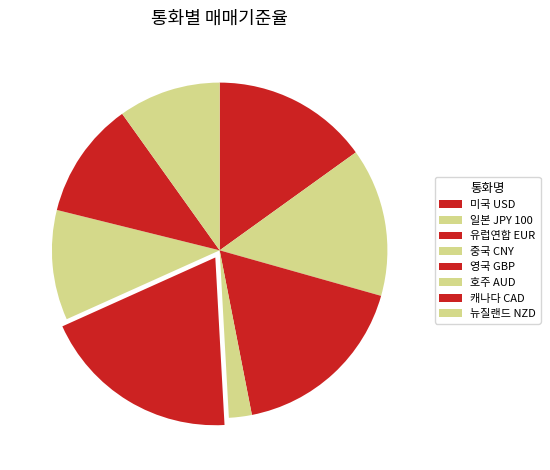

What is the change in value from 일본 JPY 100 to 캐나다 CAD?

-236.9